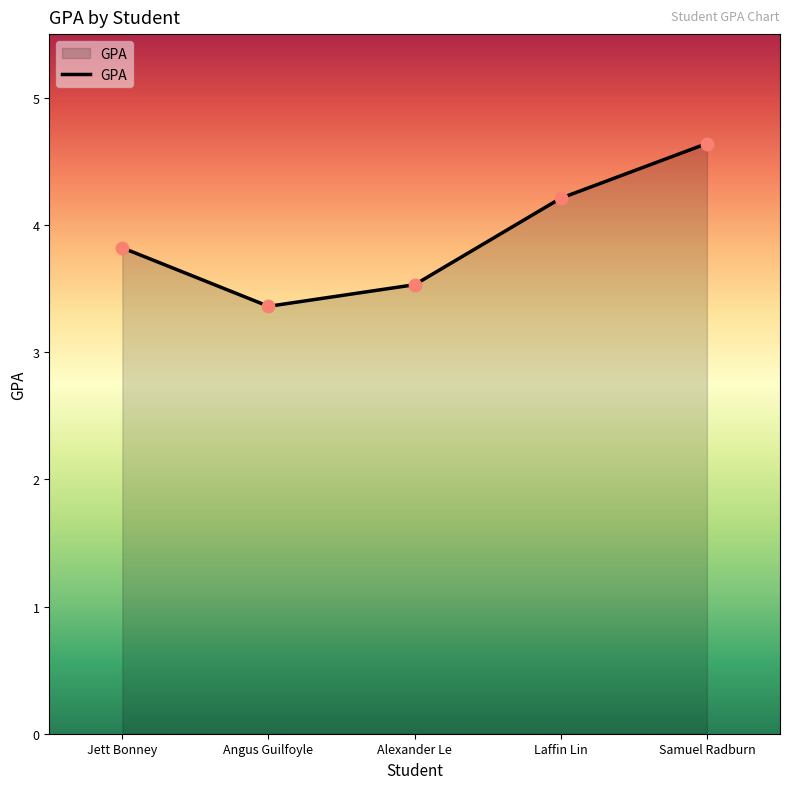

Which has a higher value, Jett Bonney or Laffin Lin?

Laffin Lin